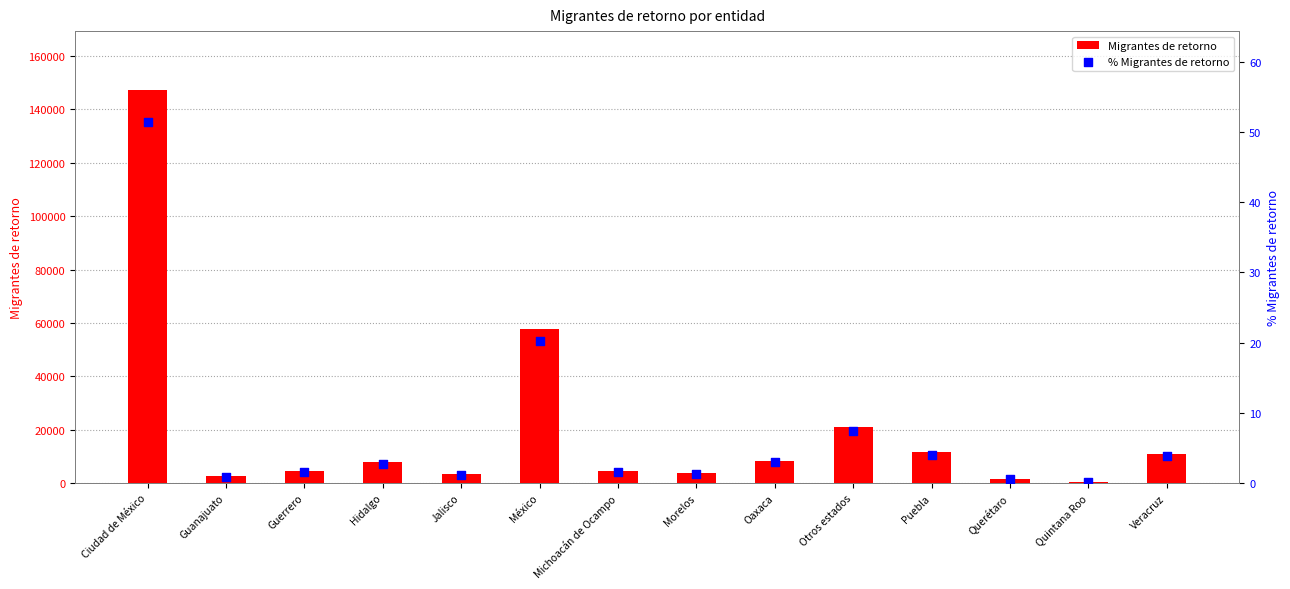

What is the total value across all series at Puebla?

11605.1